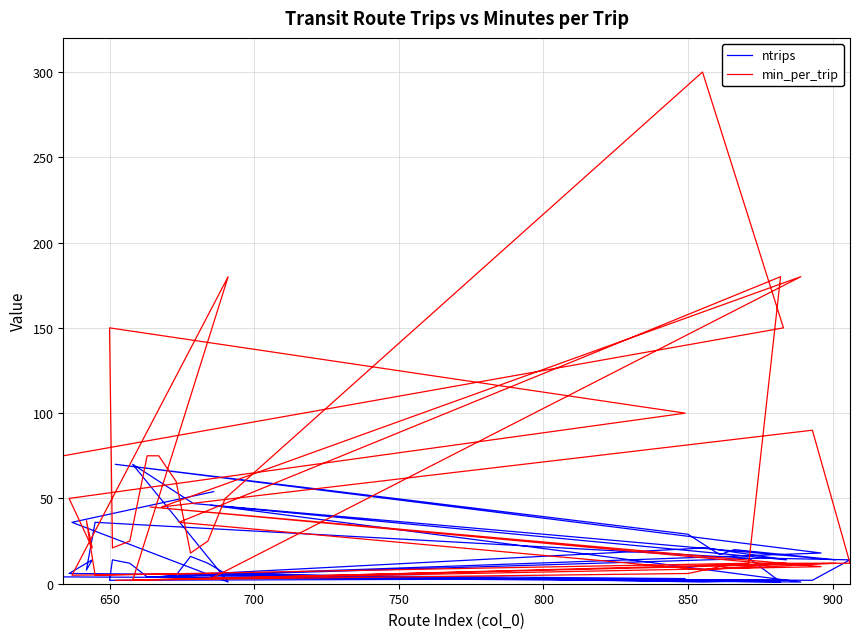

What is the lowest value of the min_per_trip series?

2